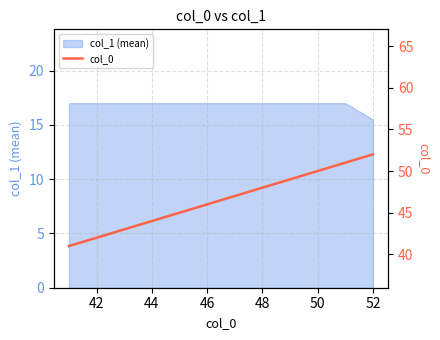

At which label is col_1 (mean) closest to 16?

52